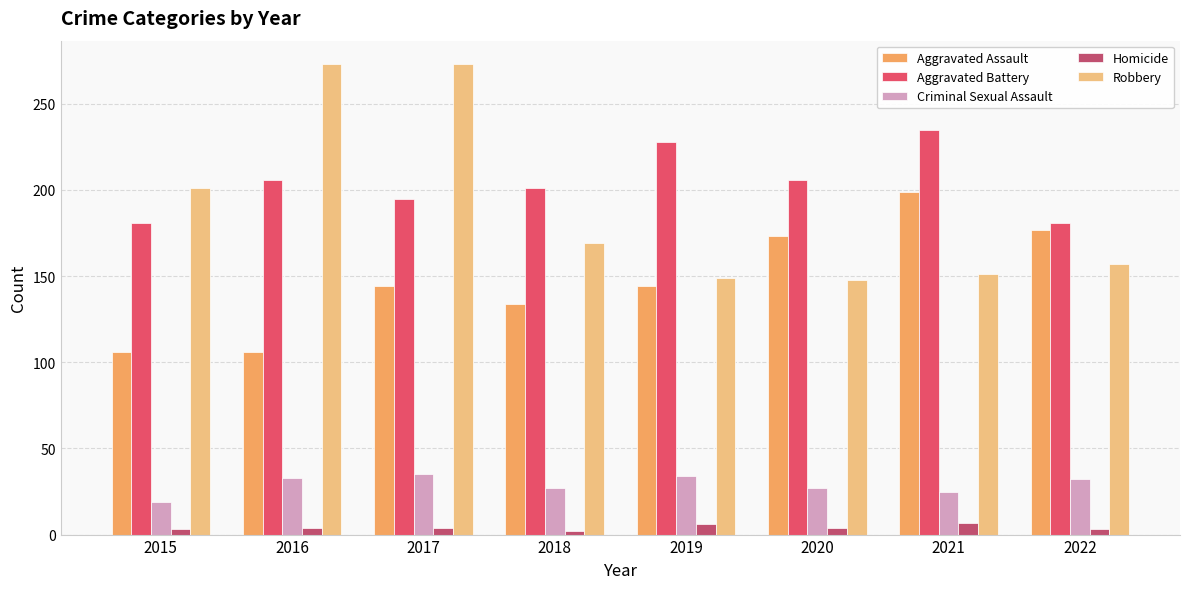

What is the difference between the Aggravated Assault values at 2016 and 2018?

28